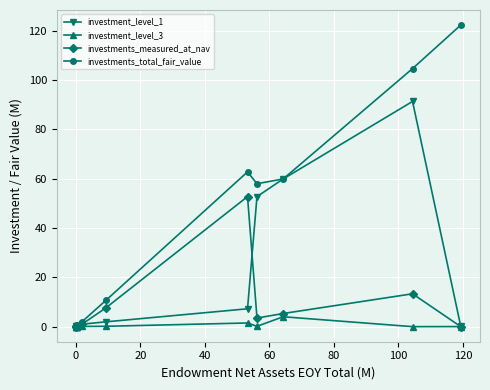

What is the maximum value for investments_measured_at_nav?

52.7